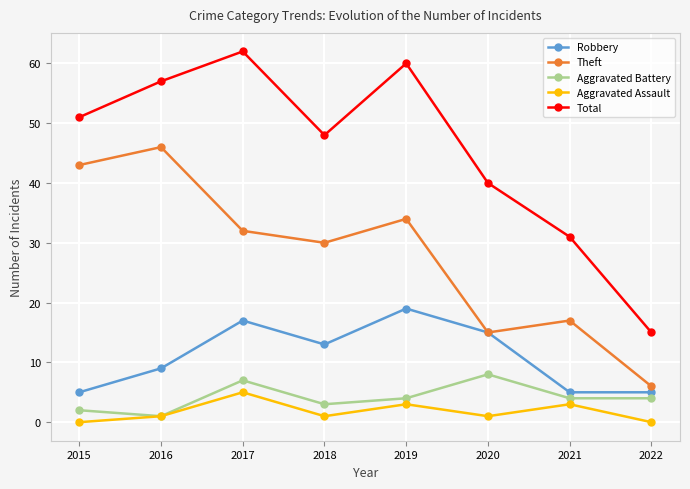

At which label is Theft closest to 26?

2018